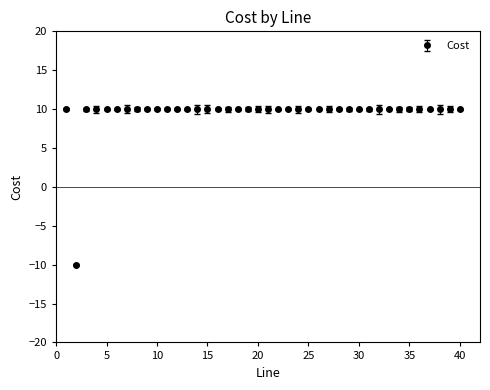

What is the value of the 7th point from the left?

10.0